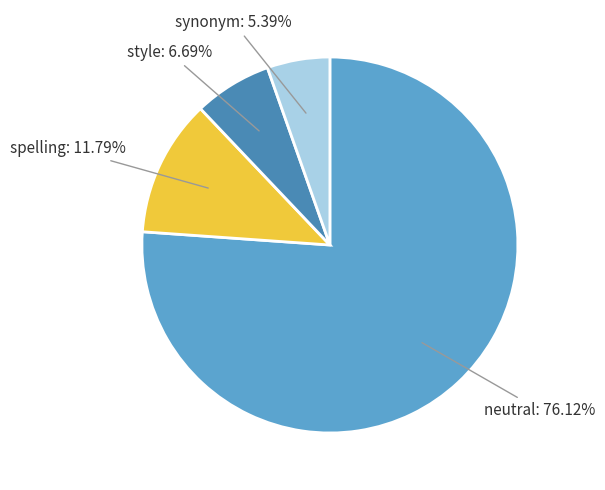

To the nearest percent, what is the difference between the synonym and neutral slice percentages?

71%